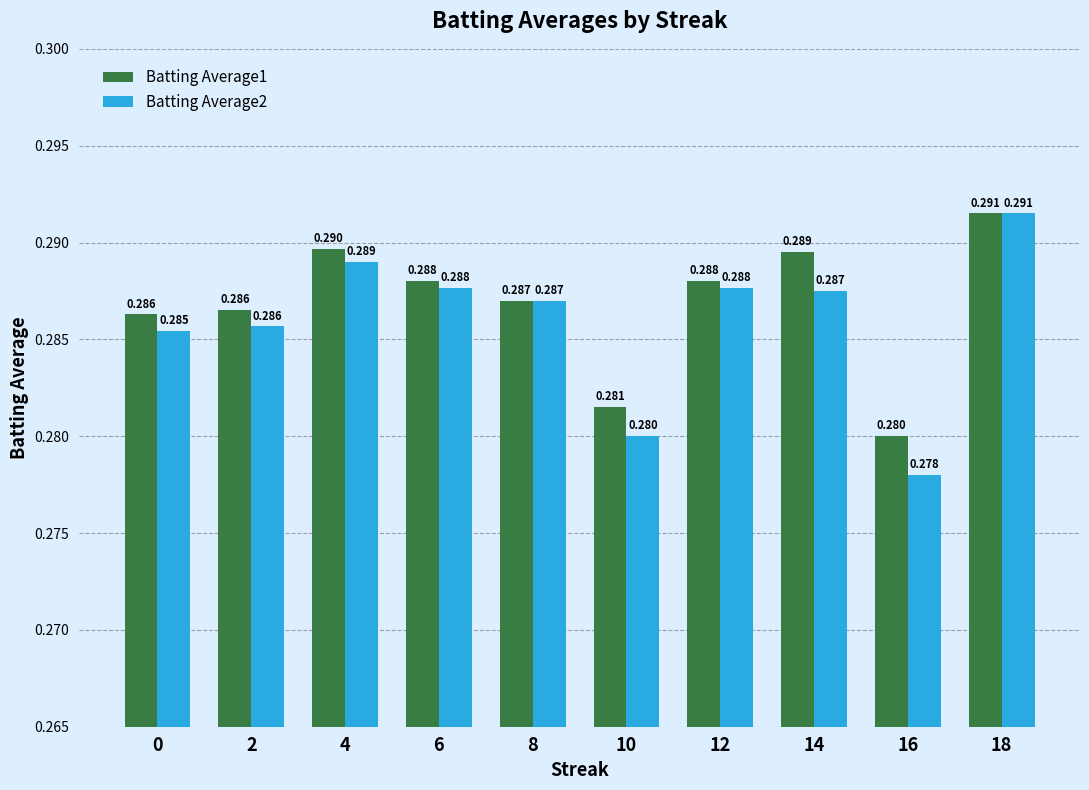

Are the bars grouped side by side (vs. stacked)?

Yes